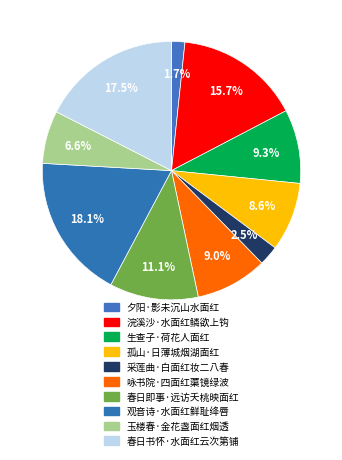

Approximately how many times larger is the value at 孤山·日薄城烟湖面红 compared to 春日即事·远访夭桃映面红?

0.8